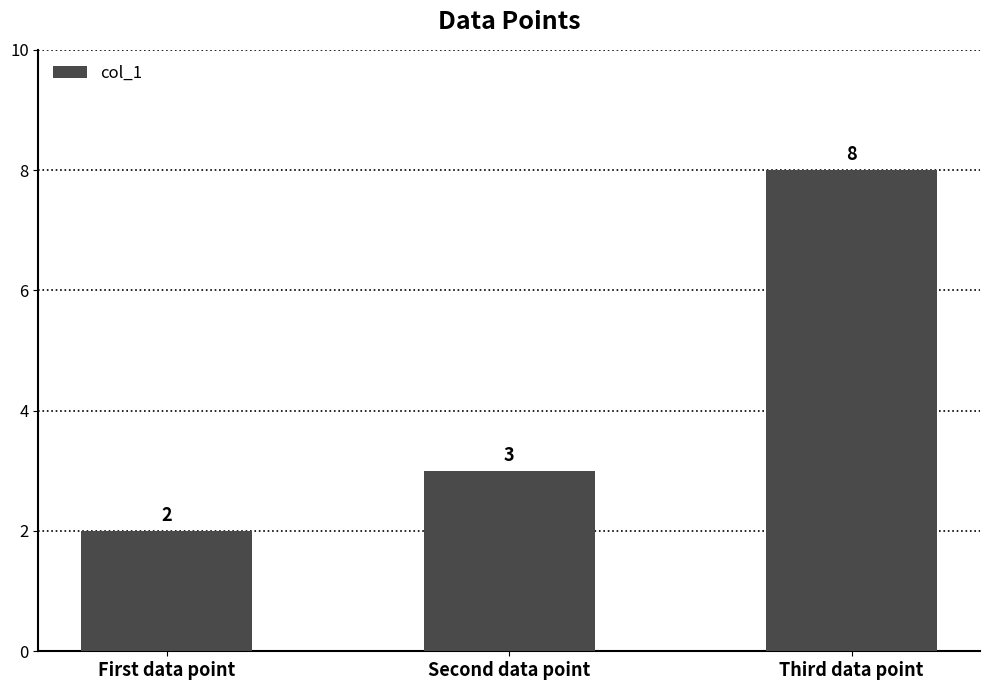

What is the sum of all values?

13